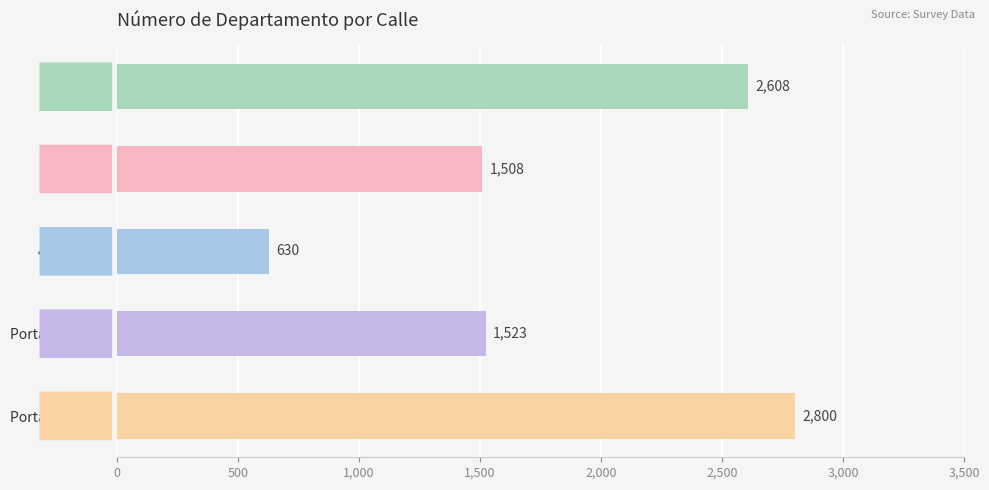

What is the sum of the values at 4 Poniente and Portales?

3238